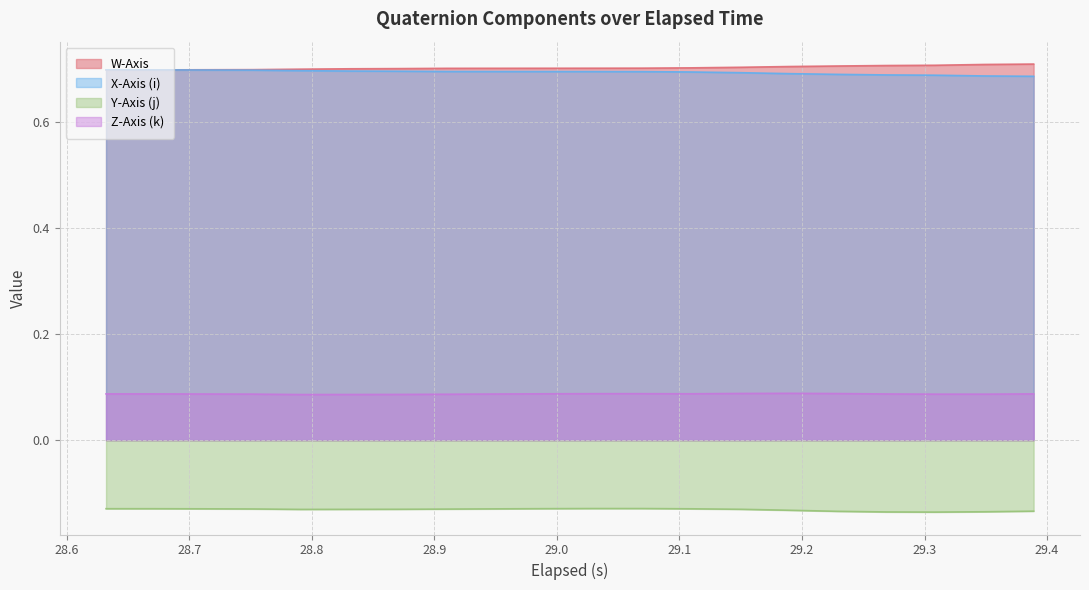

Between 29.19 and 29.389, which series saw the biggest shift?

X-Axis (i)